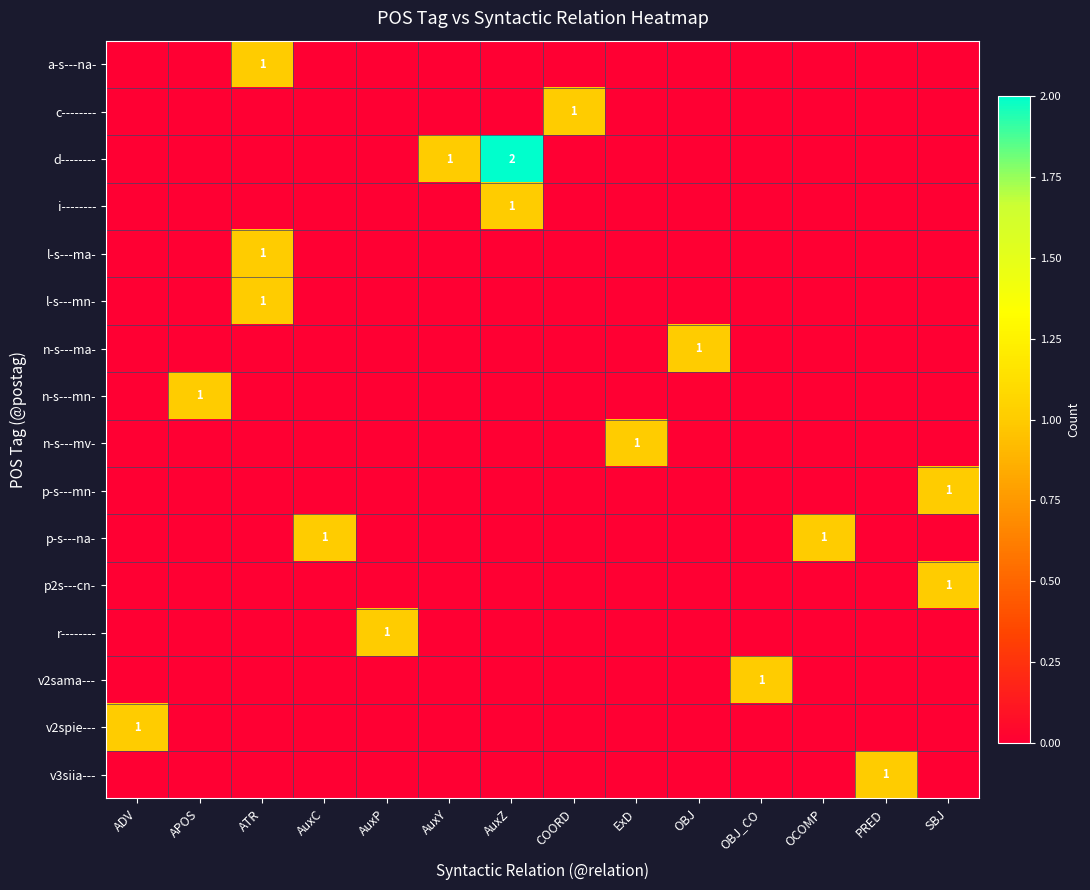

The value of v3siia--- at PRED is 0. True or false?

False